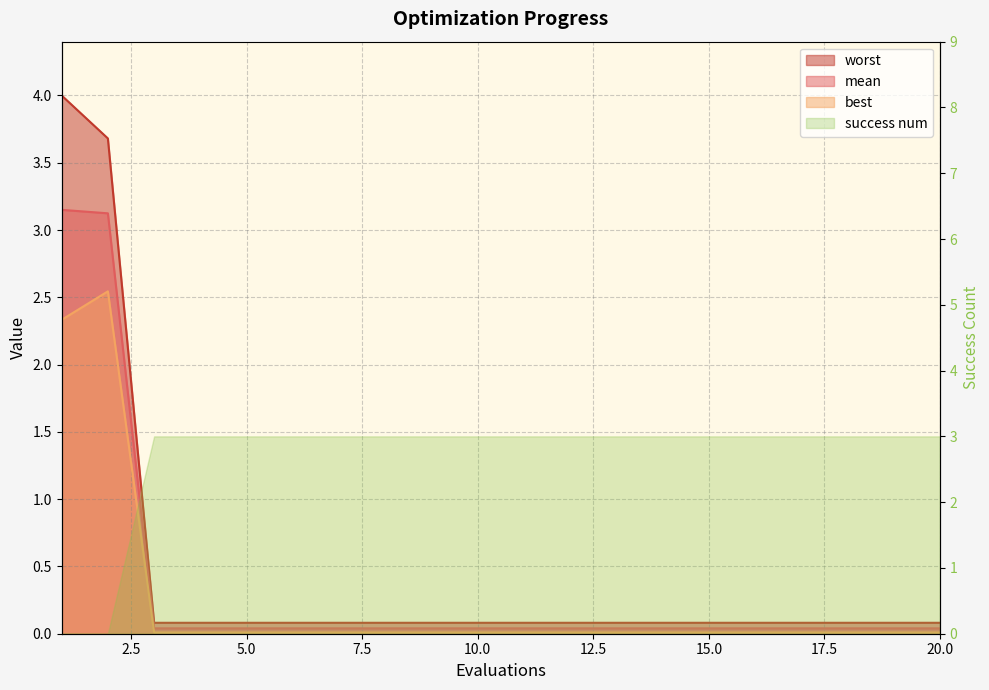

True or false: mean and best intersect in this chart.

False